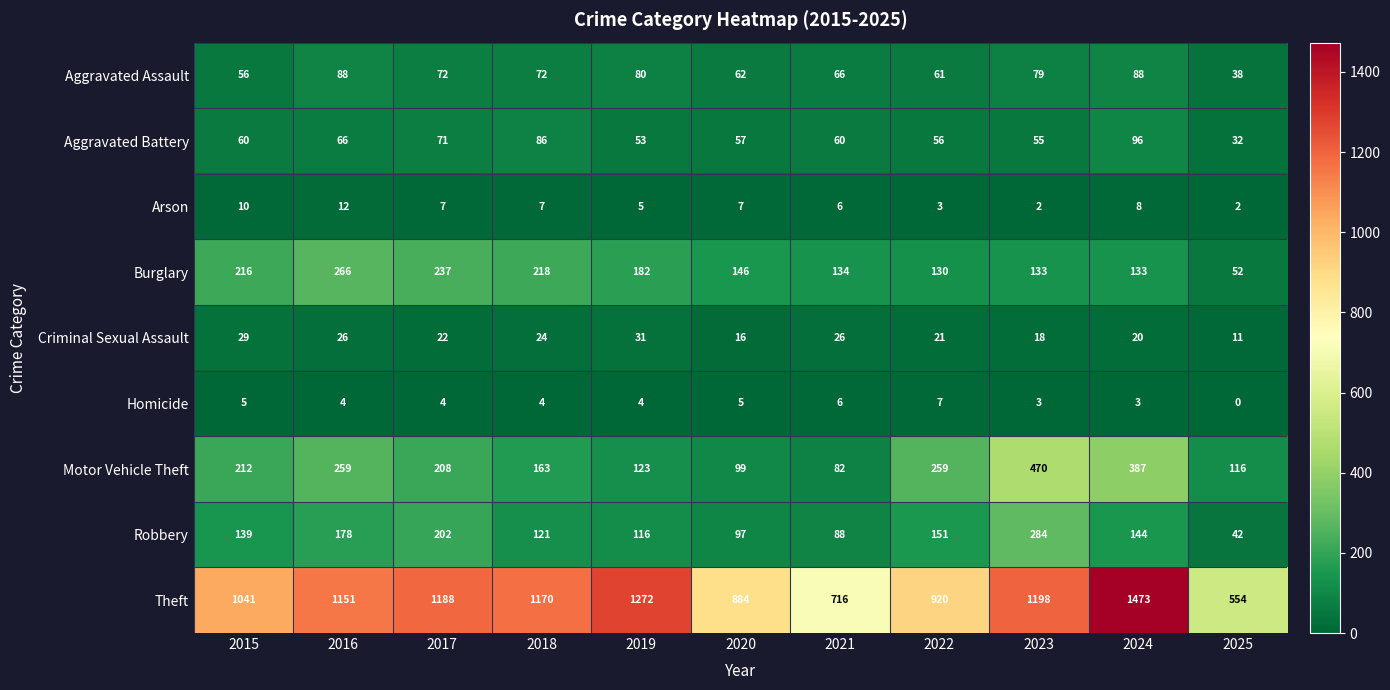

At which label does Criminal Sexual Assault first exceed 22?

2015